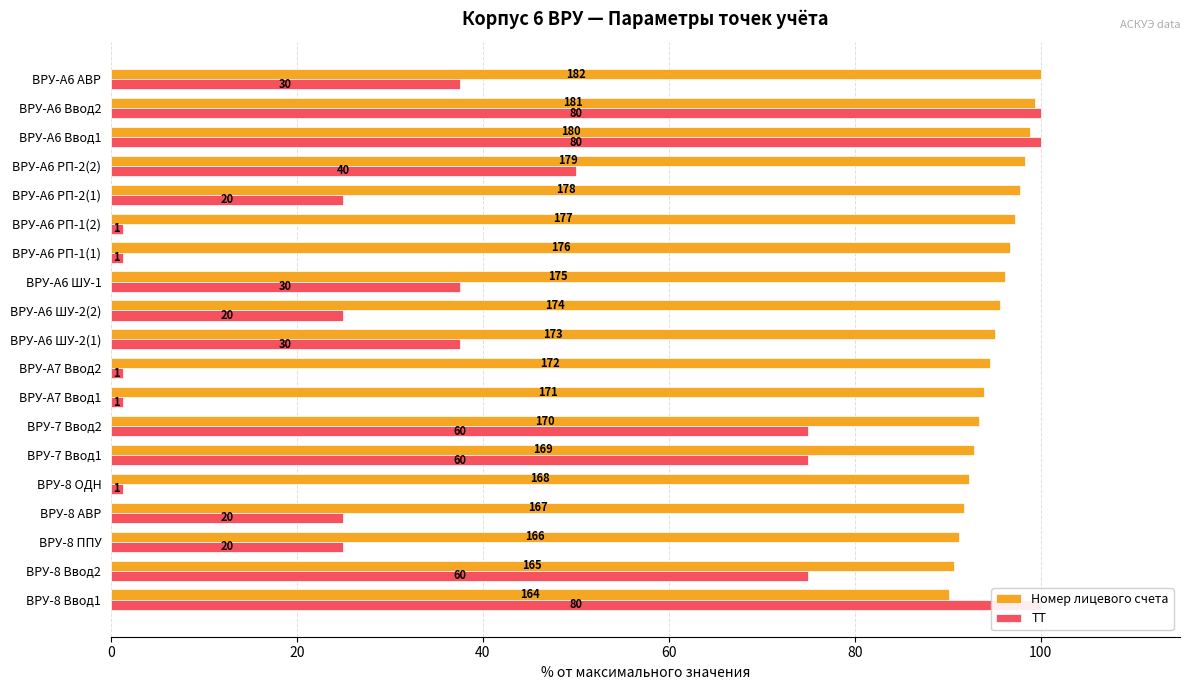

How many data points in Номер лицевого счета are less than 95?

9